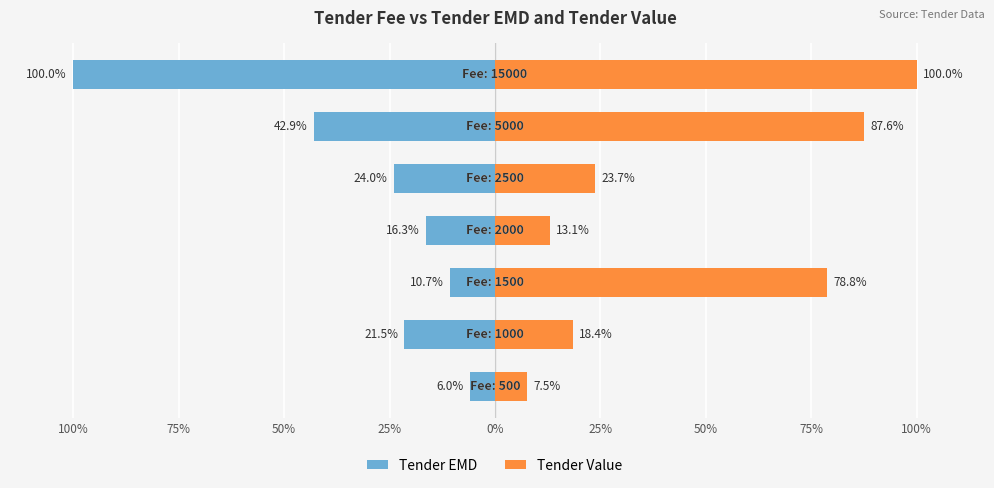

Reading left to right, what are all the values shown in this chart?

Tender EMD: -6.0	-21.5	-10.7	-16.3	-24.0	-42.9	-100.0
Tender Value: 7.5	18.4	78.8	13.1	23.7	87.6	100.0